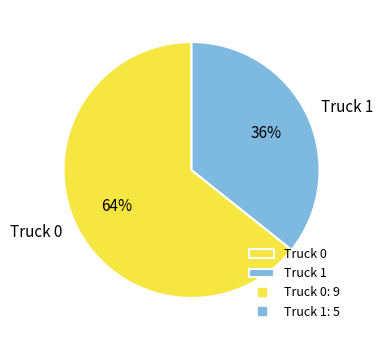

True or false: Truck 0 accounts for 64% of the total.

True